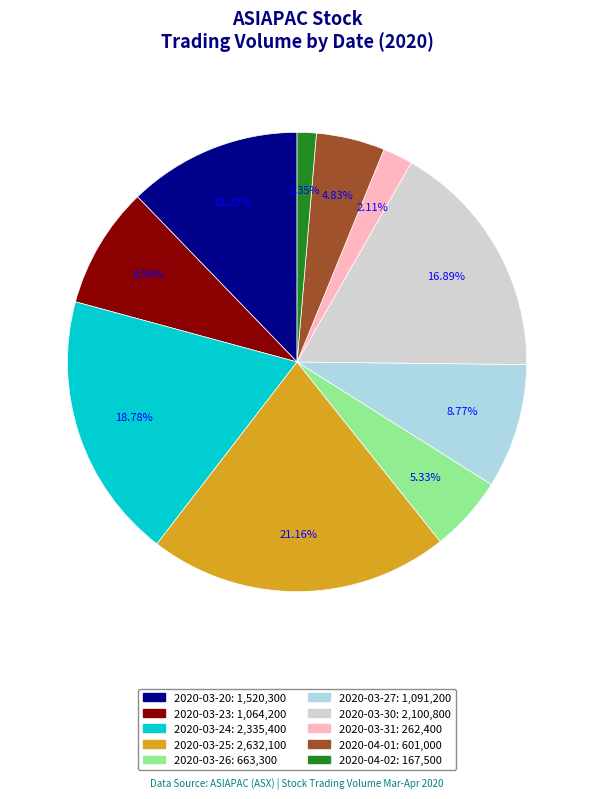

To the nearest percent, what is the combined percentage of 2020-04-02 and 2020-03-30?

18%